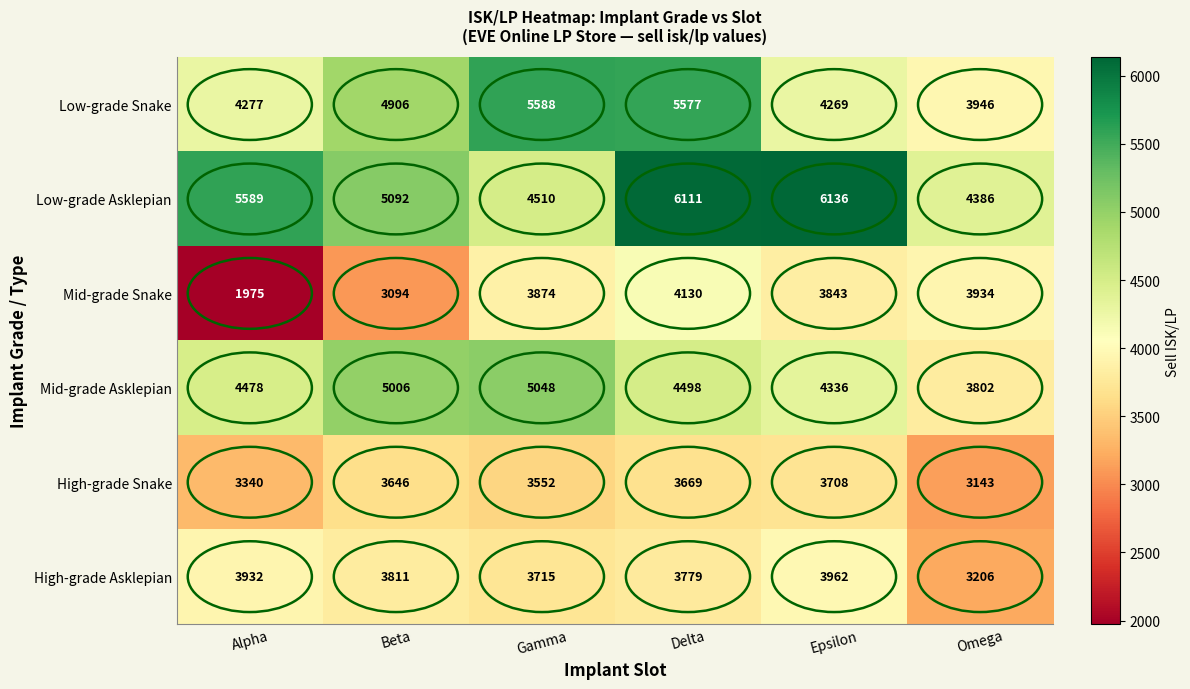

Where is Mid-grade Asklepian nearest to the value 4425?

Alpha